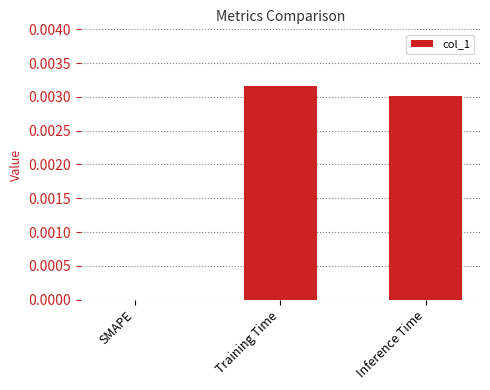

Count the number of data series in this chart.

1